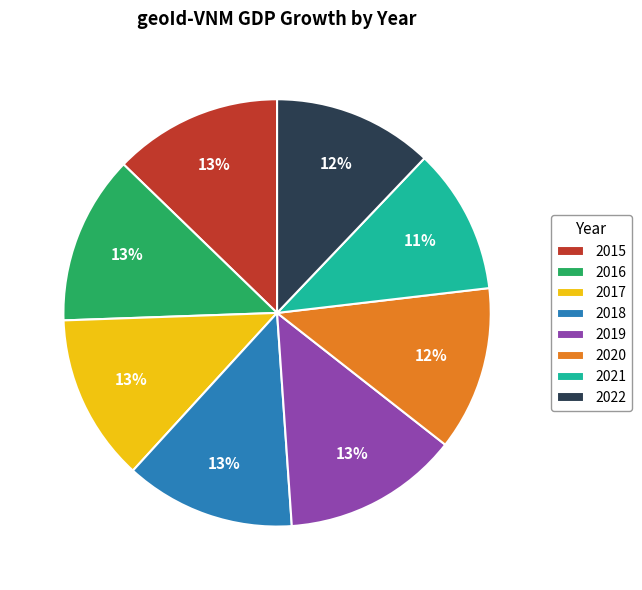

Is the sum of 2016 and 2022 greater than half?

No